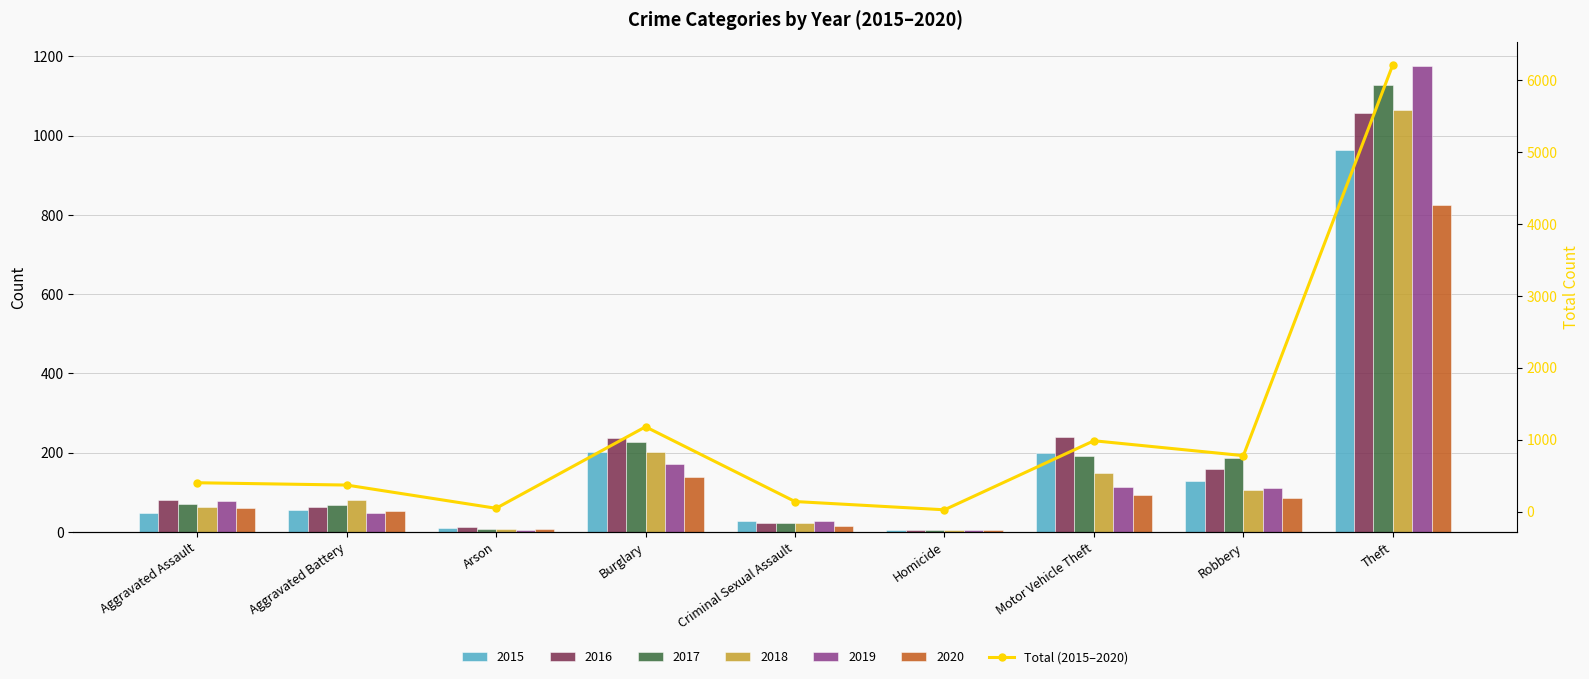

Rank the categories by value from lowest to highest.

Homicide, Arson, Criminal Sexual Assault, Aggravated Battery, Aggravated Assault, Robbery, Motor Vehicle Theft, Burglary, Theft